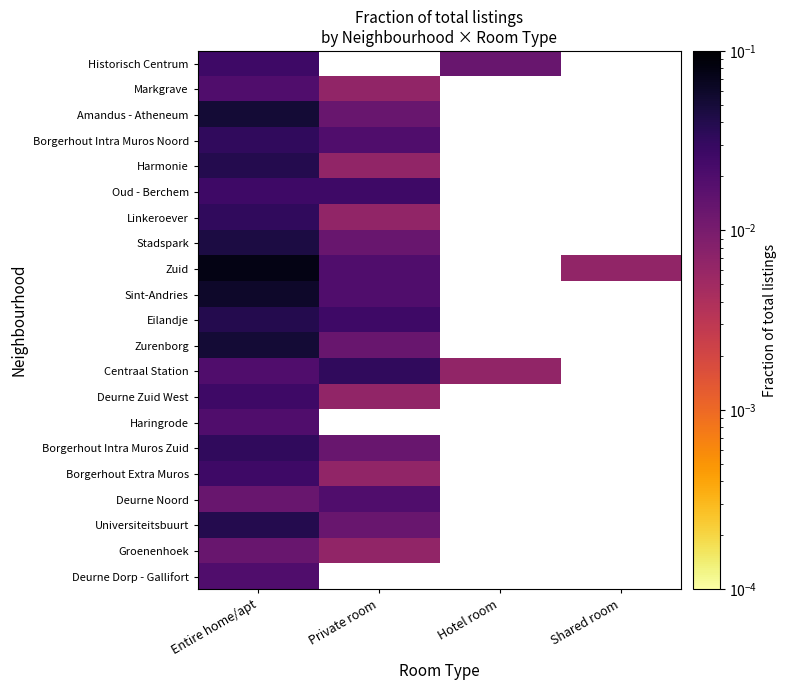

Is the value of Oud - Berchem at Private room greater than the value of Deurne Noord at Private room?

Yes